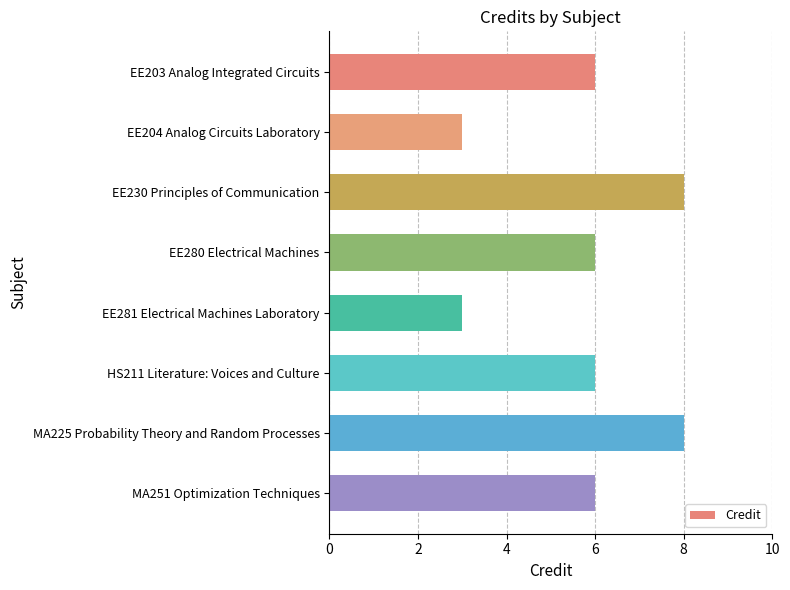

What is the ratio of the value at MA251 Optimization Techniques to the value at EE281 Electrical Machines Laboratory?

2.0